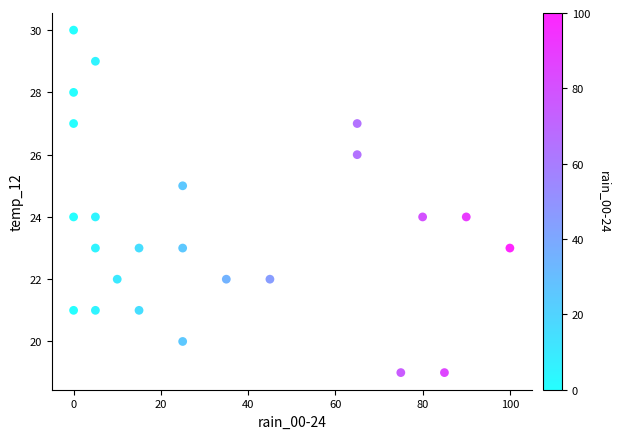

What is the range of Y values (max minus min)?

11